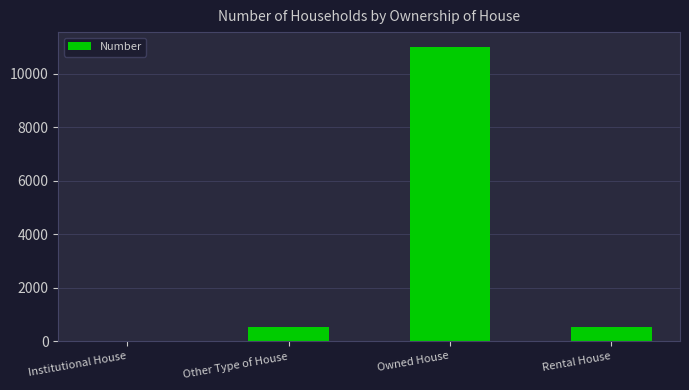

At which category does the chart reach its peak across all series?

Owned House